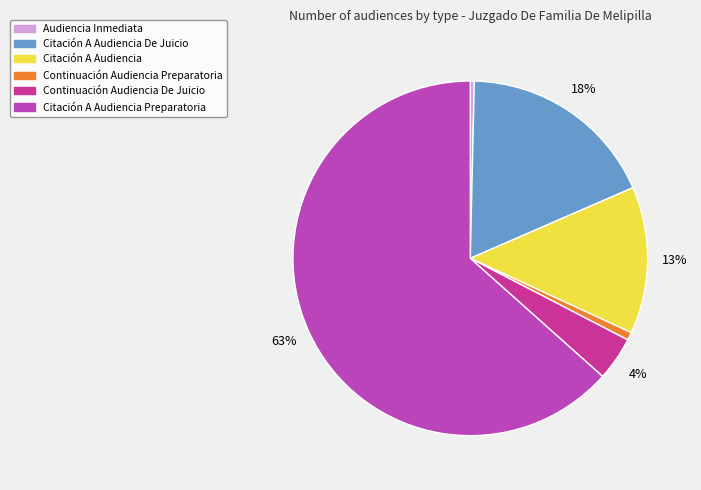

To the nearest percent, what is the average slice percentage?

17%